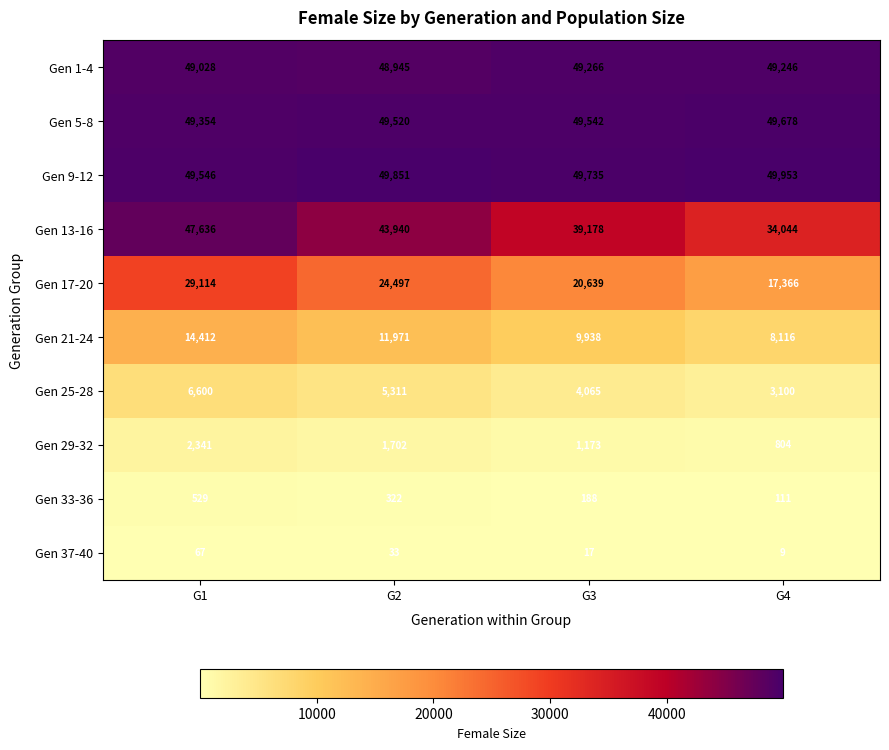

At G2, list the series in order from smallest to largest.

Gen 37-40, Gen 33-36, Gen 29-32, Gen 25-28, Gen 21-24, Gen 17-20, Gen 13-16, Gen 1-4, Gen 5-8, Gen 9-12